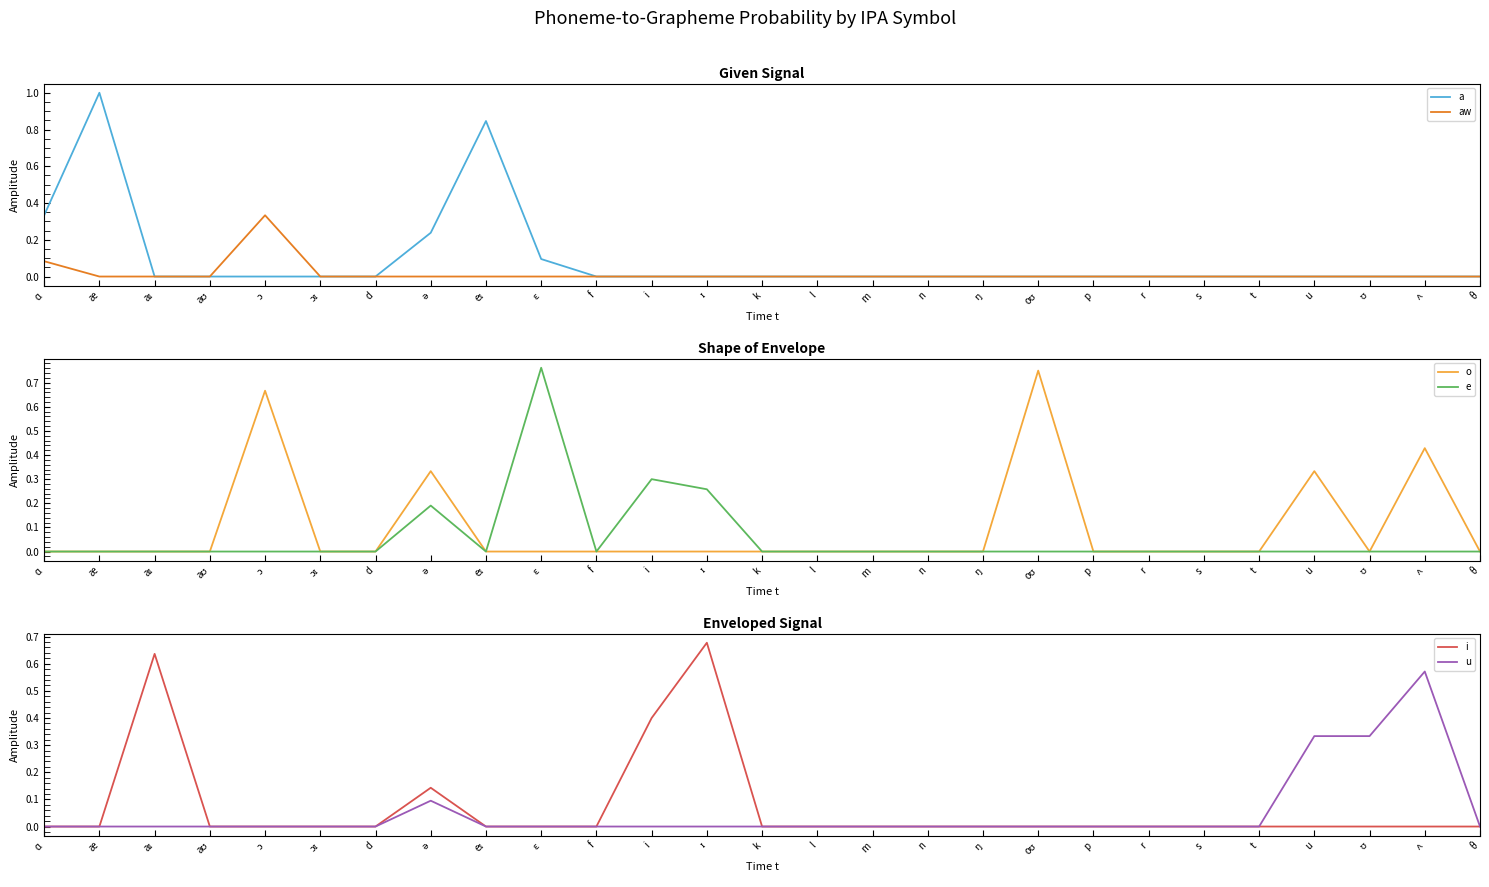

What is the average value of the o series?

0.1